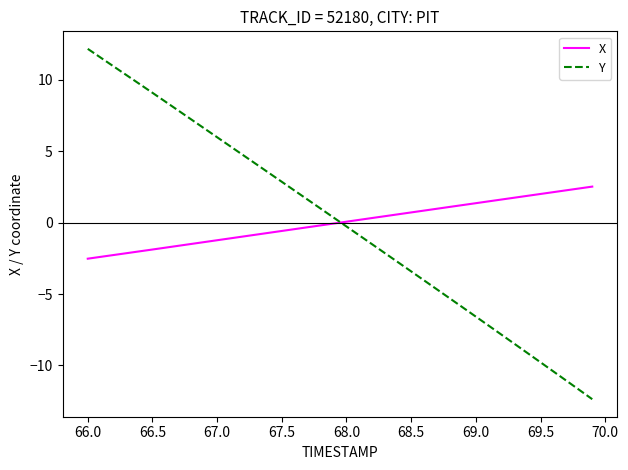

Rank the series by their maximum value, from lowest to highest.

X, Y